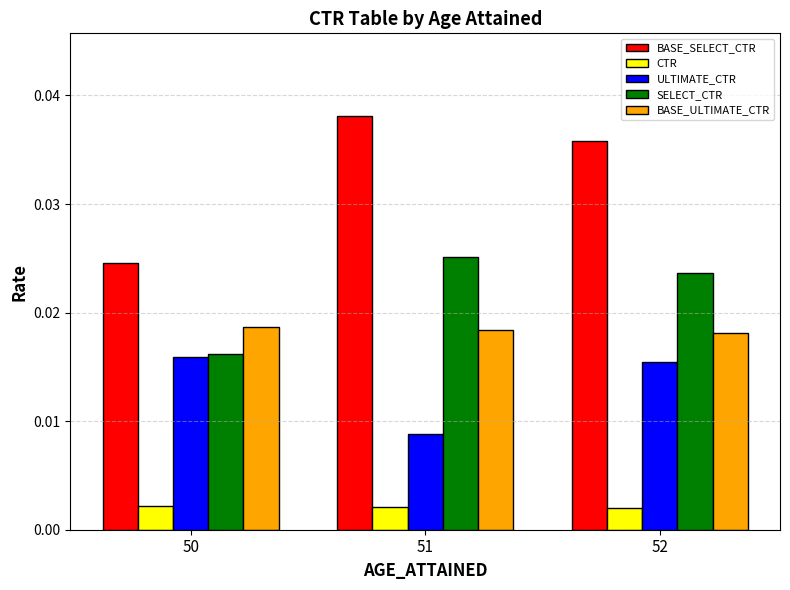

What are all the series names shown in the legend?

BASE_SELECT_CTR, CTR, ULTIMATE_CTR, SELECT_CTR, BASE_ULTIMATE_CTR